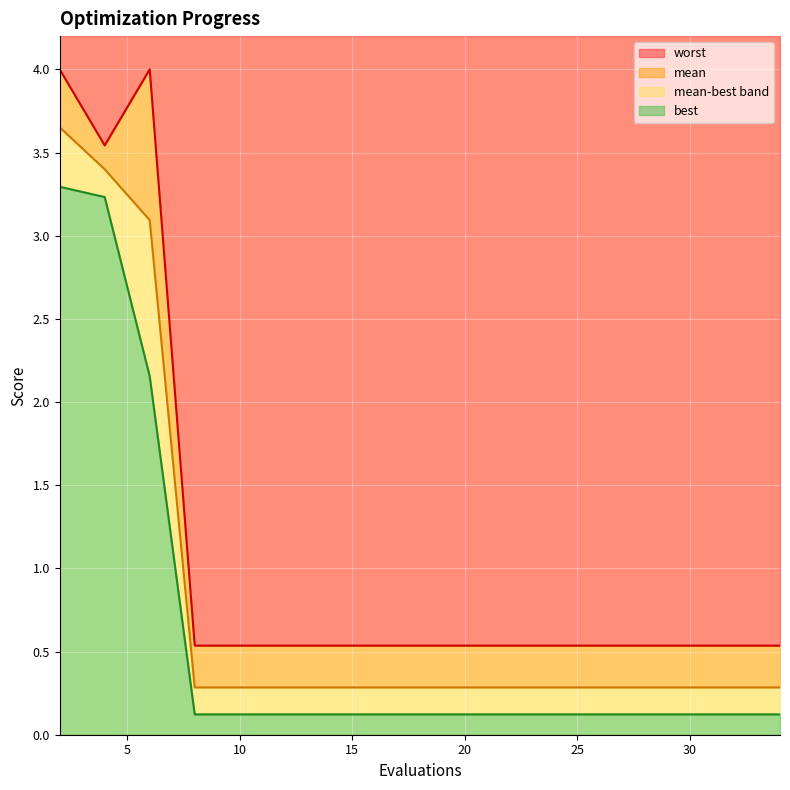

Reading right to left, extract all data points from this chart.

mean: 34=0.3	32=0.3	30=0.3	28=0.3	27=0.3	25=0.3	23=0.3	22=0.3	20=0.3	18=0.3	16=0.3	14=0.3	12=0.3	10=0.3	8=0.3	6=3.1	4=3.4	2=3.7
best: 34=0.1	32=0.1	30=0.1	28=0.1	27=0.1	25=0.1	23=0.1	22=0.1	20=0.1	18=0.1	16=0.1	14=0.1	12=0.1	10=0.1	8=0.1	6=2.2	4=3.2	2=3.3
worst: 34=0.5	32=0.5	30=0.5	28=0.5	27=0.5	25=0.5	23=0.5	22=0.5	20=0.5	18=0.5	16=0.5	14=0.5	12=0.5	10=0.5	8=0.5	6=4.0	4=3.5	2=4.0